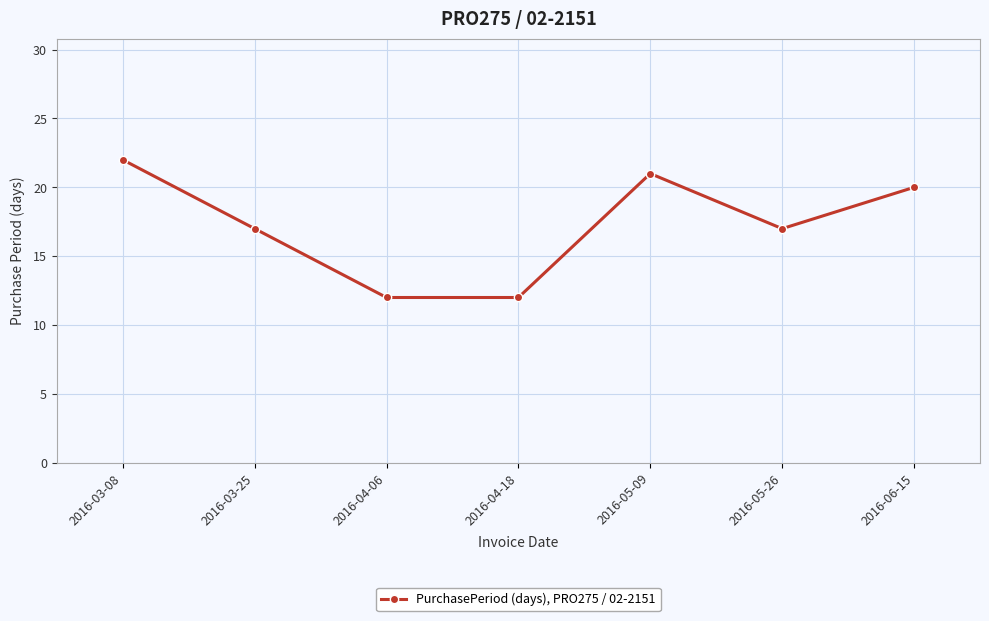

Approximately how many times larger is the value at 2016-05-09 compared to 2016-03-08?

1.0